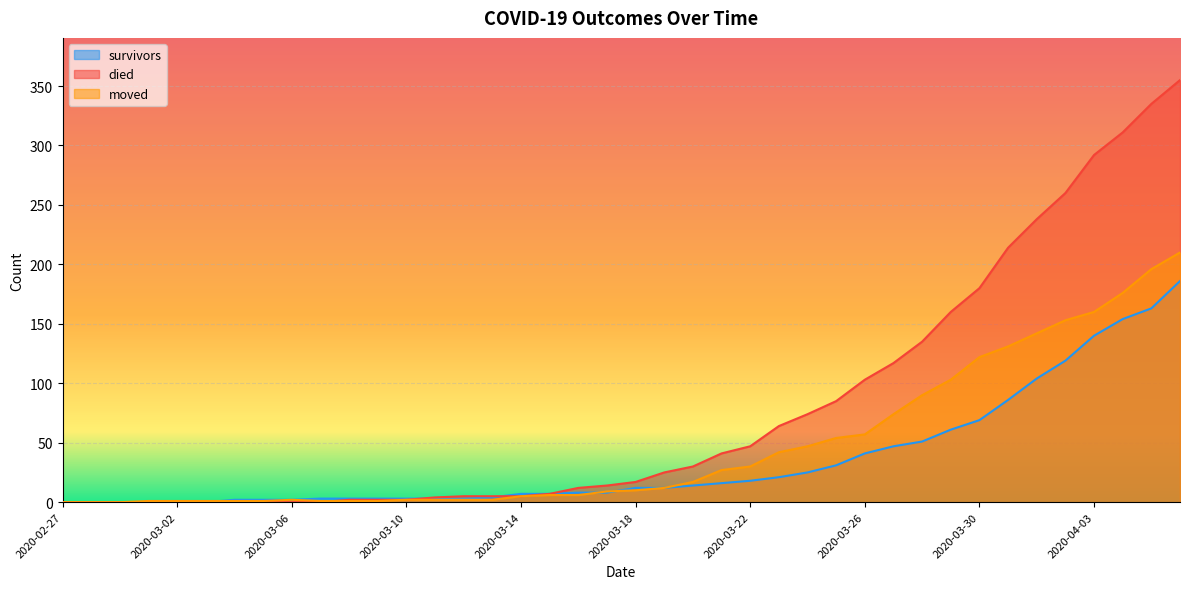

True or false: survivors and died intersect in this chart.

True